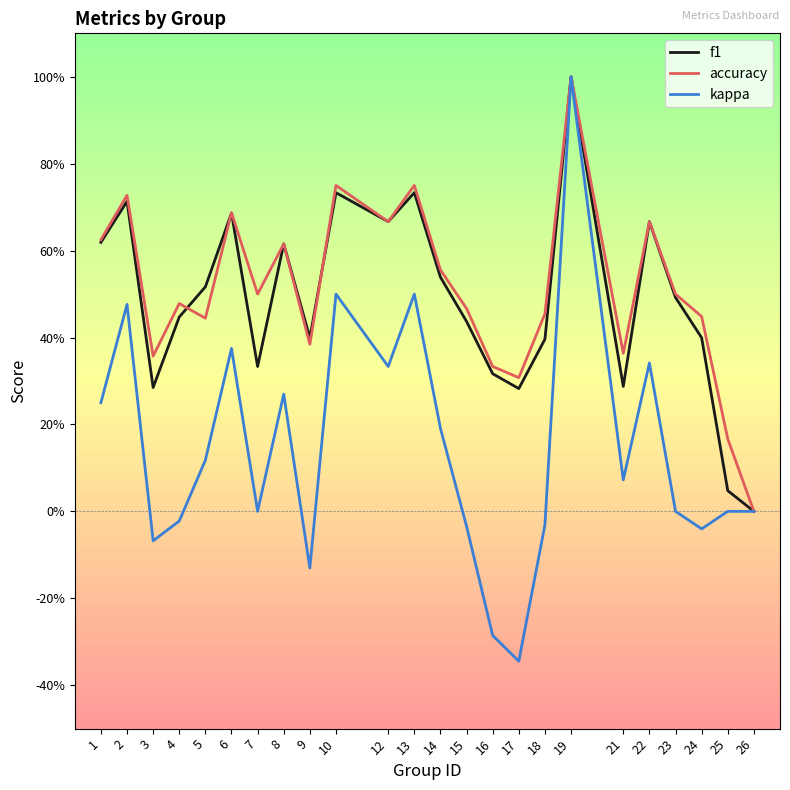

Rank the series at 14 from highest to lowest value.

accuracy, f1, kappa